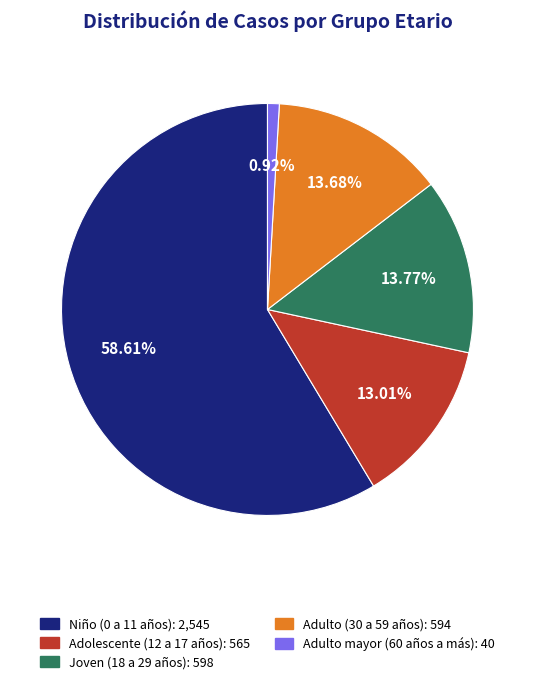

How many slices are in this pie chart?

5